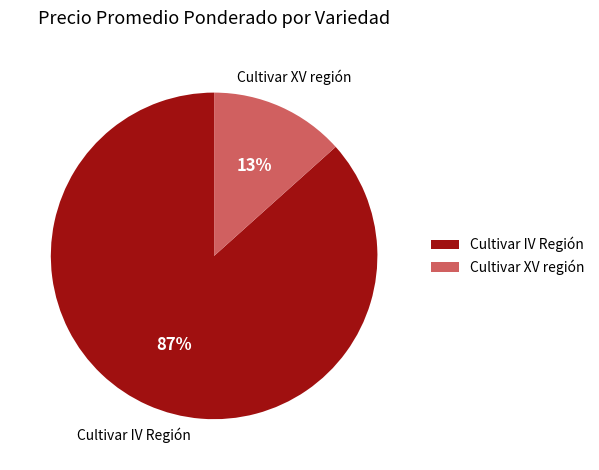

To the nearest percent, what is the combined percentage of Cultivar IV Región and Cultivar XV región?

100%